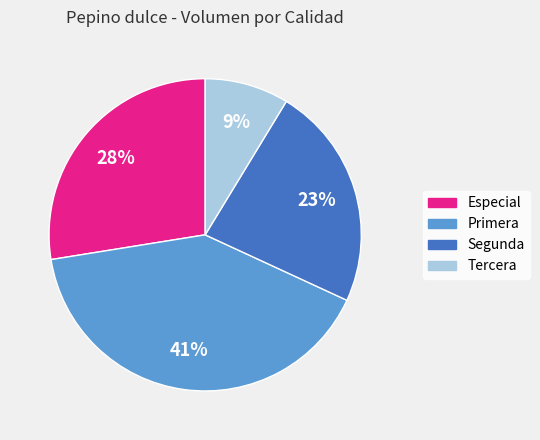

What percentage is the Tercera slice, to the nearest percent?

9%